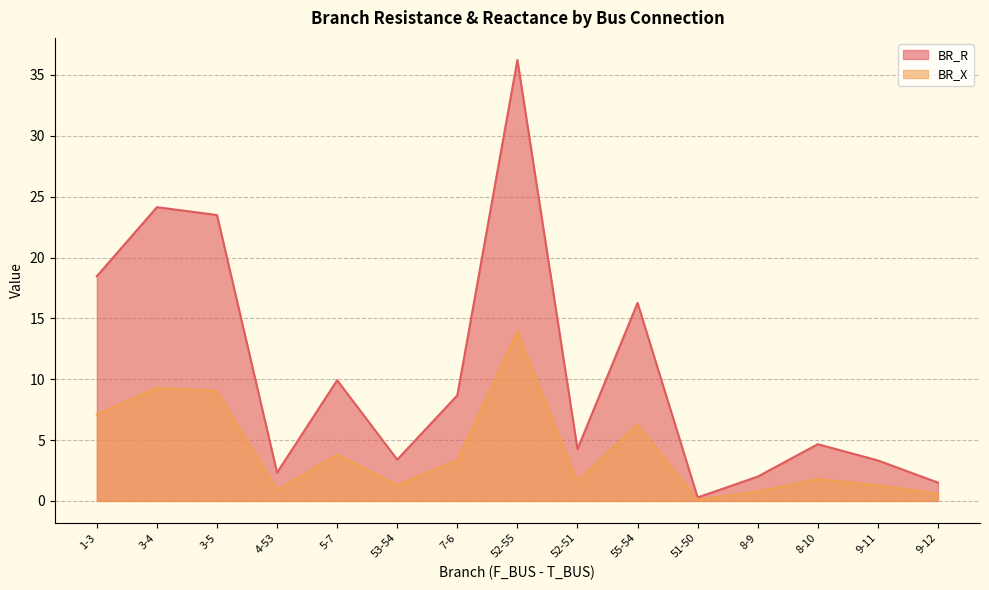

What is the difference between the highest and lowest values at 5-7?

6.1